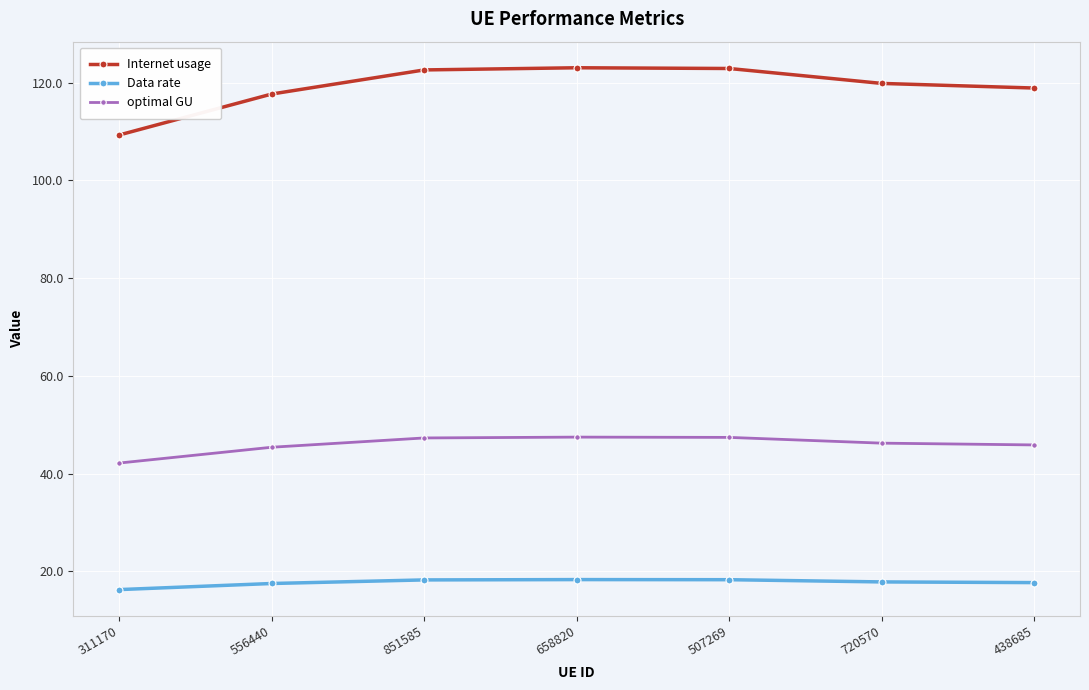

True or false: Internet usage and optimal GU cross at least once.

False